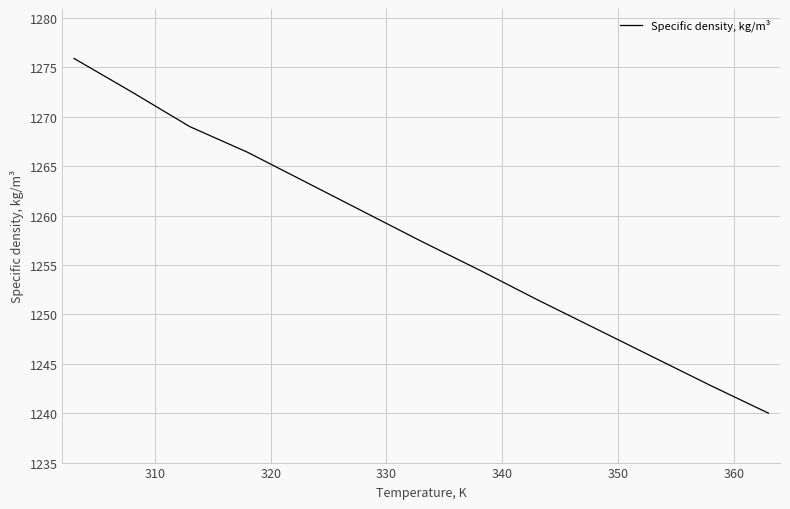

What is the difference between the maximum and minimum values?

35.9